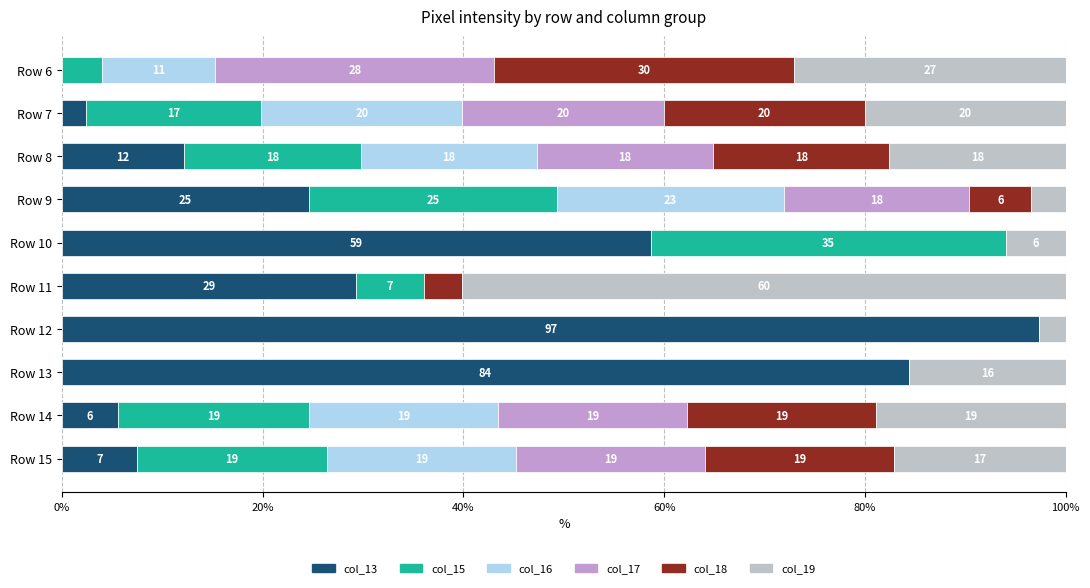

True or false: col_13 has a value of 0.0 at Row 6.

True